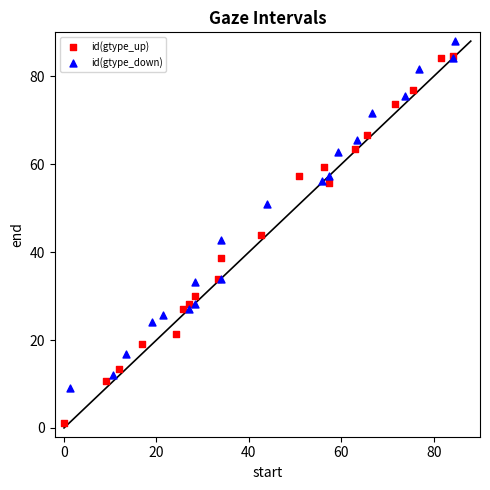

Which series has the widest spread of Y values?

id(gtype_up)